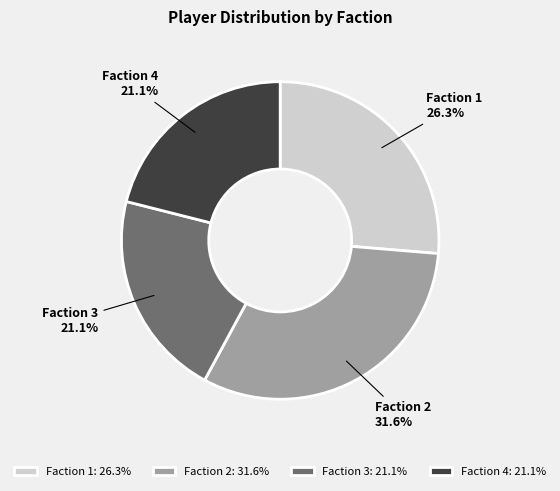

Is there any slice that represents more than half of the pie?

No